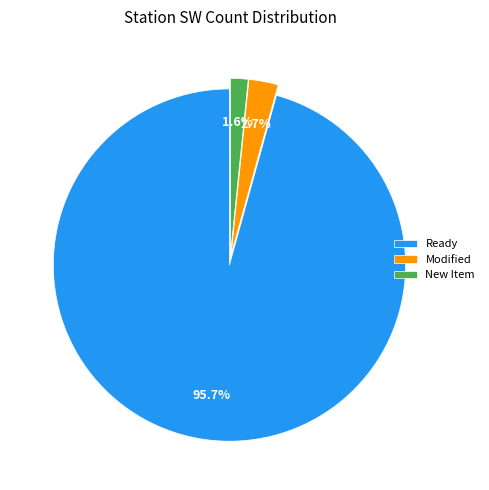

Which has a higher value, New Item or Modified?

Modified